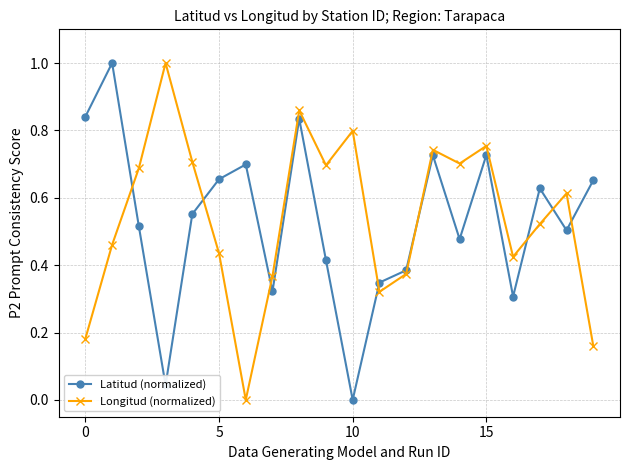

At how many categories does at least one series exceed 0?

20